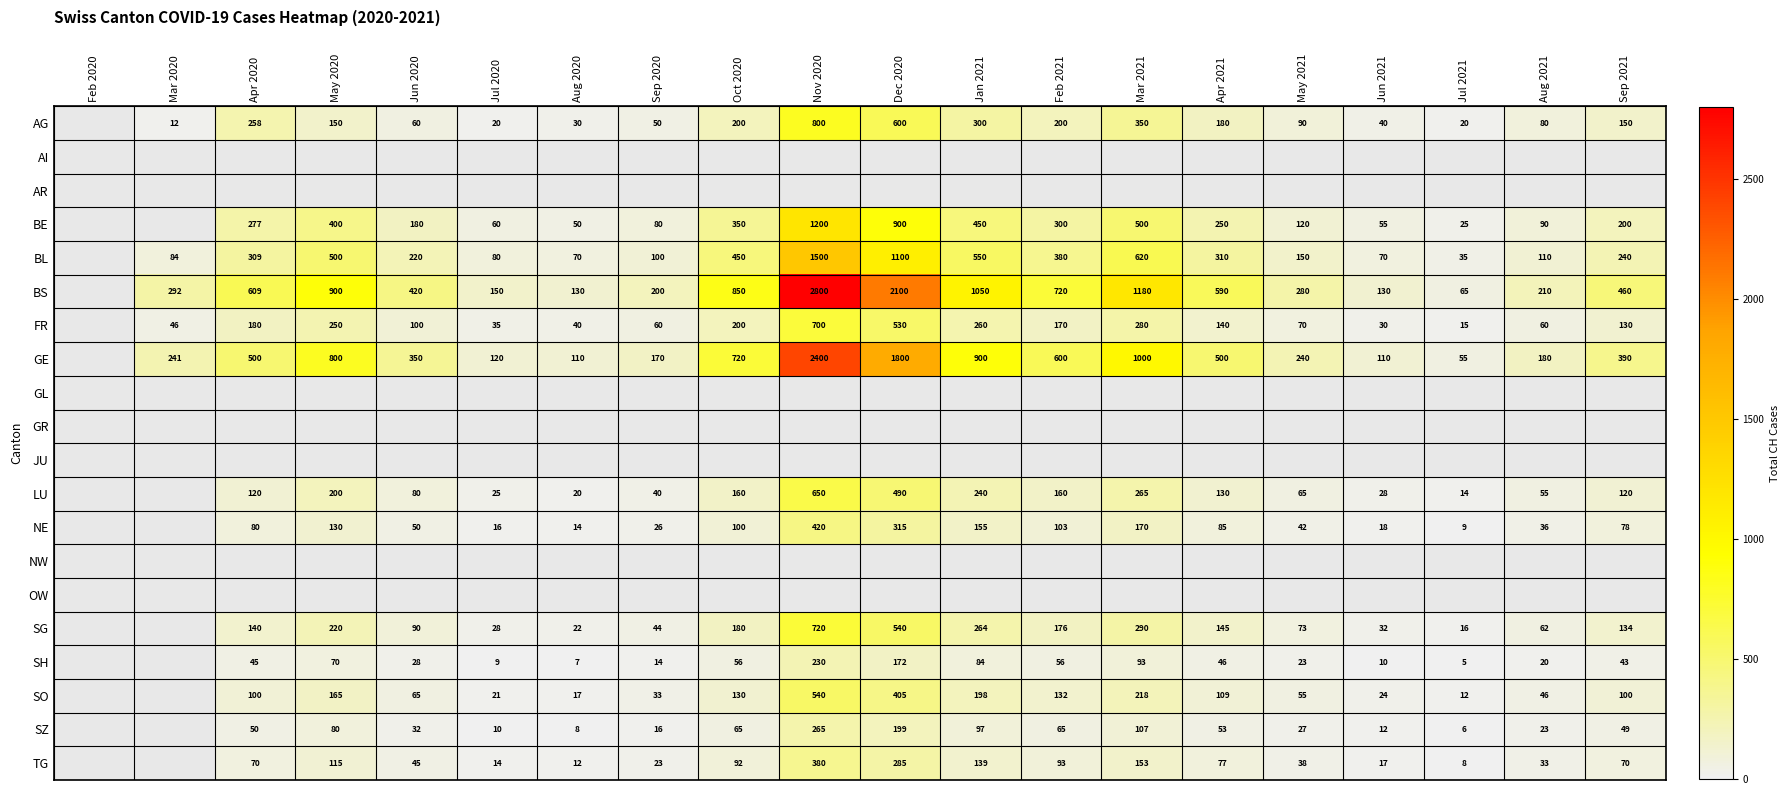

At which category is the sum across all series the highest?

Nov 2020